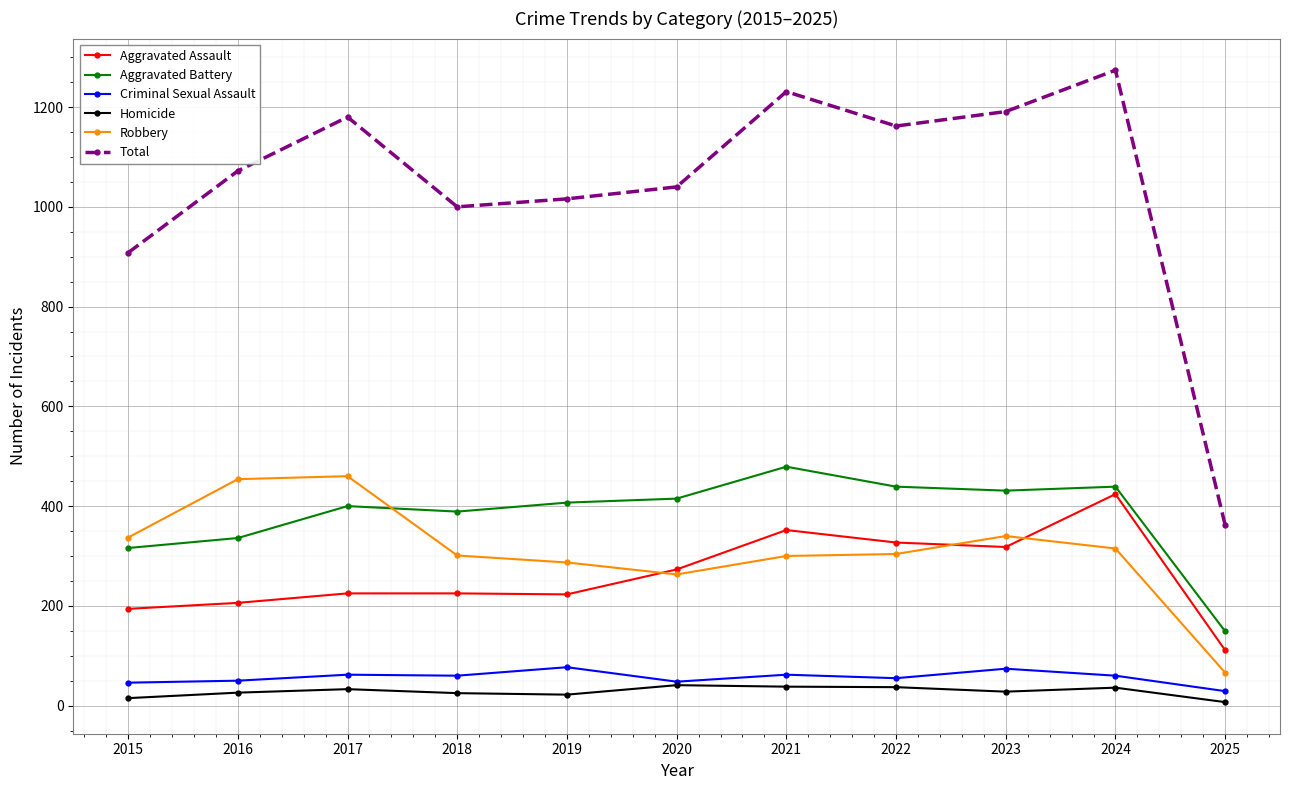

Between 2015 and 2024, which series saw the biggest shift?

Total